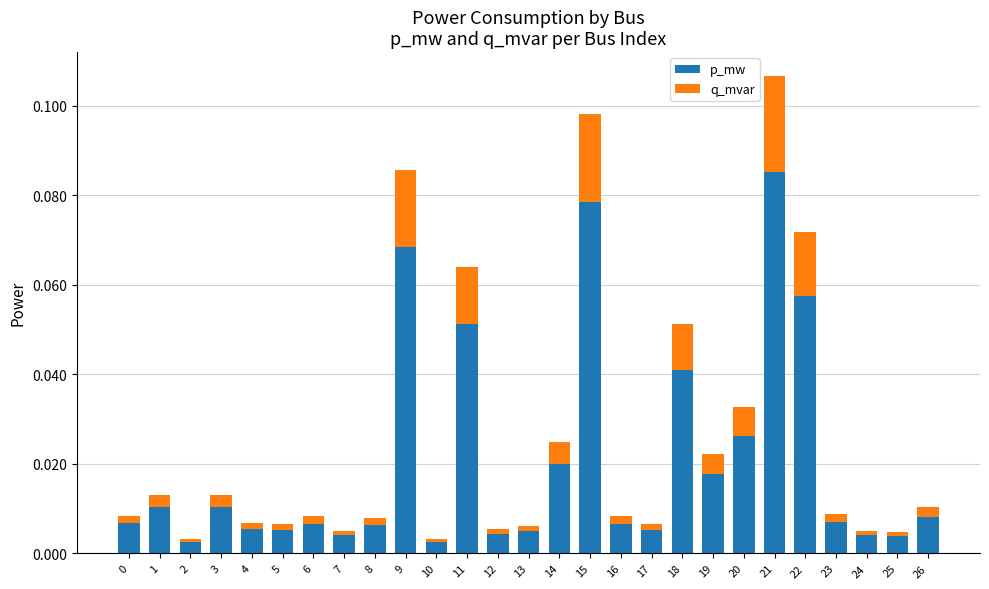

At which category is the sum across all series the highest?

21